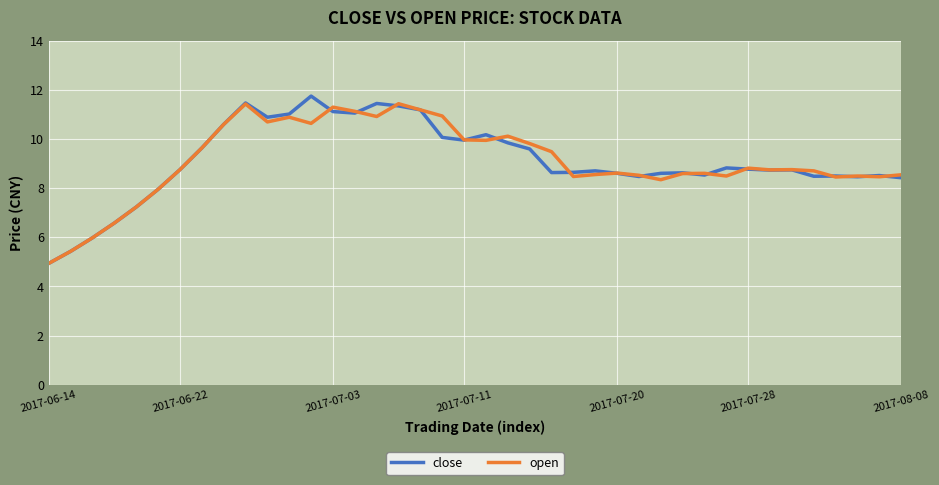

What is the greatest value displayed?

11.7